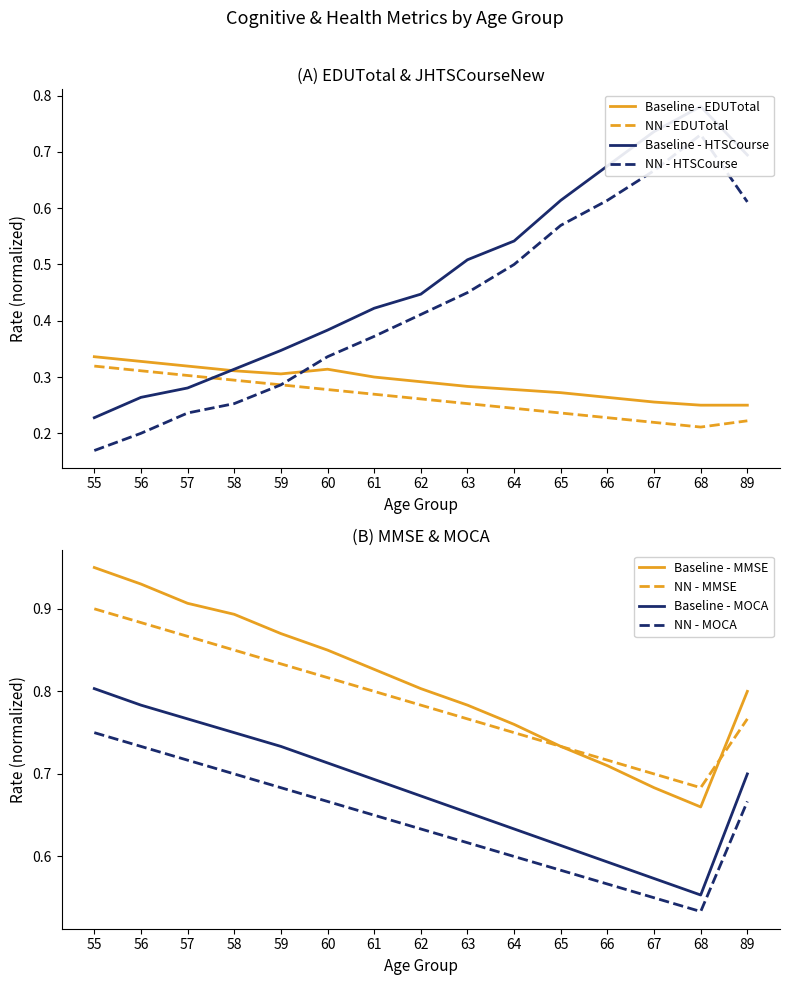

True or false: Mean JHTSCourseNew (Dashed) and Mean Age intersect in this chart.

False